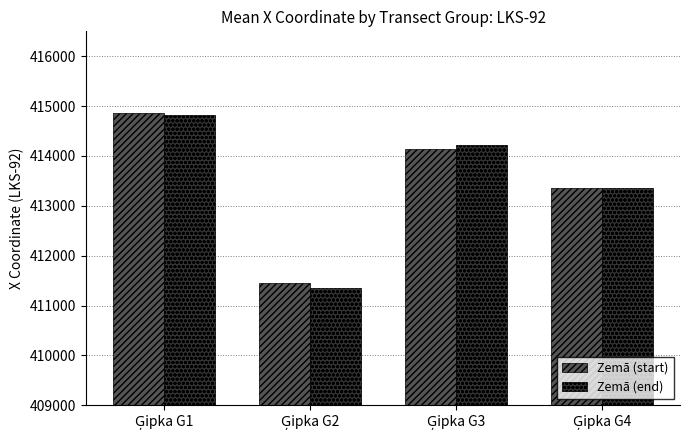

Reading left to right, transcribe all the data shown in this chart.

Zemā (start): 414858.4	411451.5	414143.3	413366.7
Zemā (end): 414821.7	411359.7	414216.8	413362.9